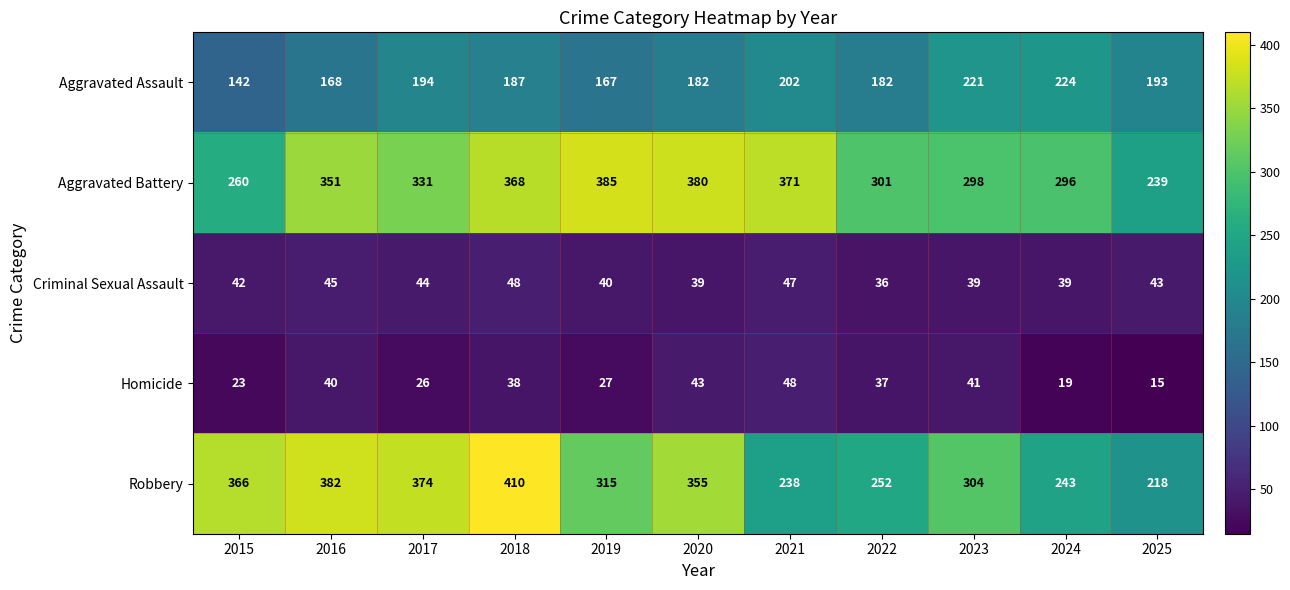

How many data points does each series have?

11